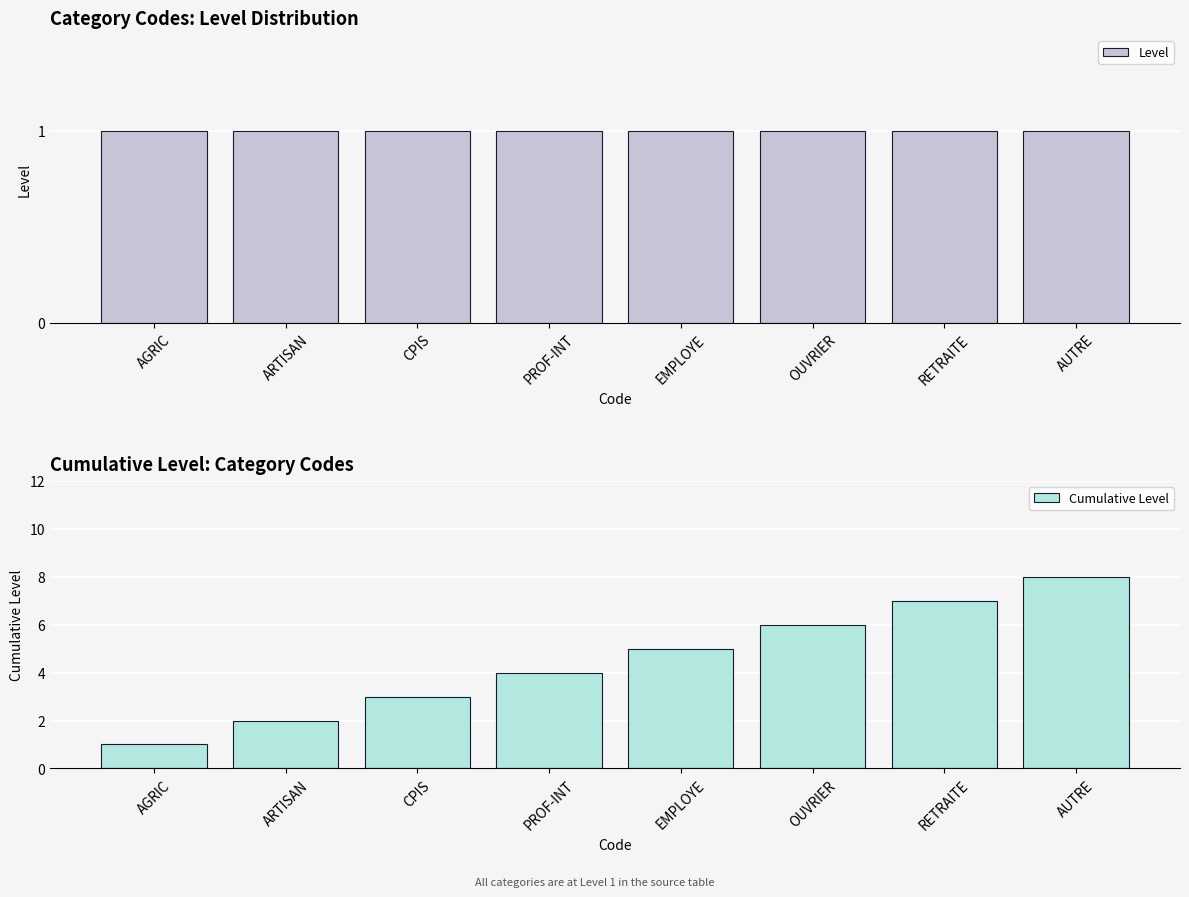

What is the minimum value for Level?

1